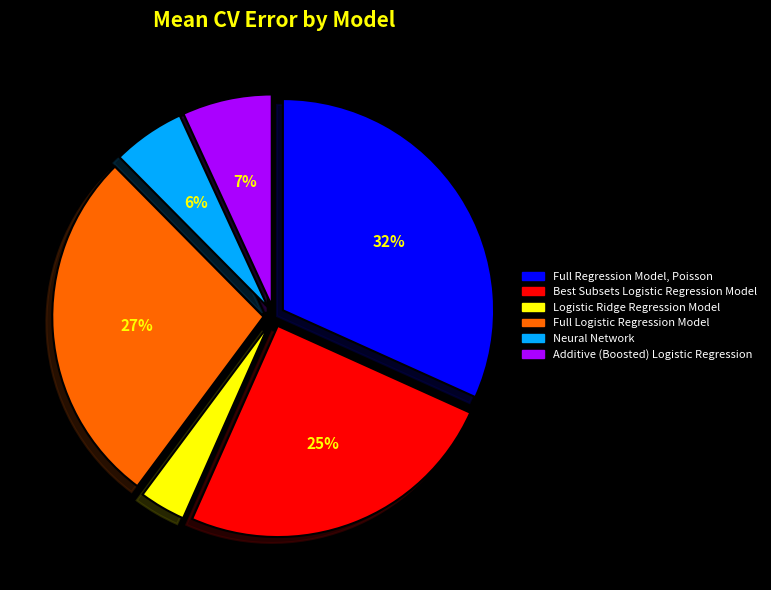

Rank the categories by value from lowest to highest.

Logistic Ridge Regression Model, Neural Network, Additive (Boosted) Logistic Regression, Best Subsets Logistic Regression Model, Full Logistic Regression Model, Full Regression Model, Poisson